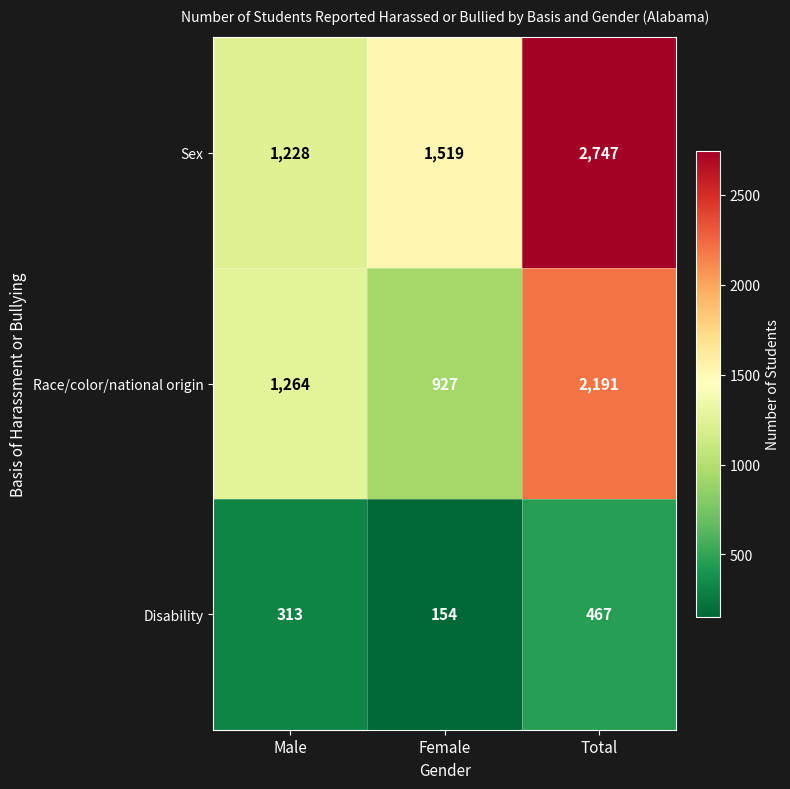

How many categories are shown in the chart?

3